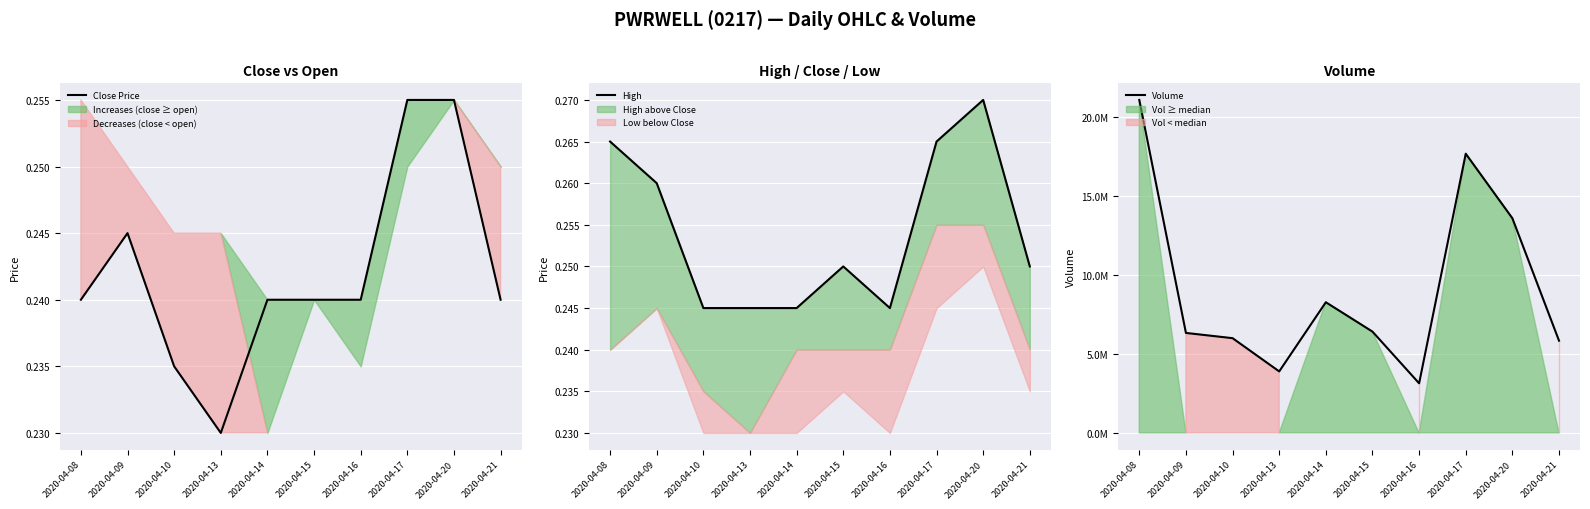

The Close Price series shows 0.1 at 2020-04-17. True or false?

False